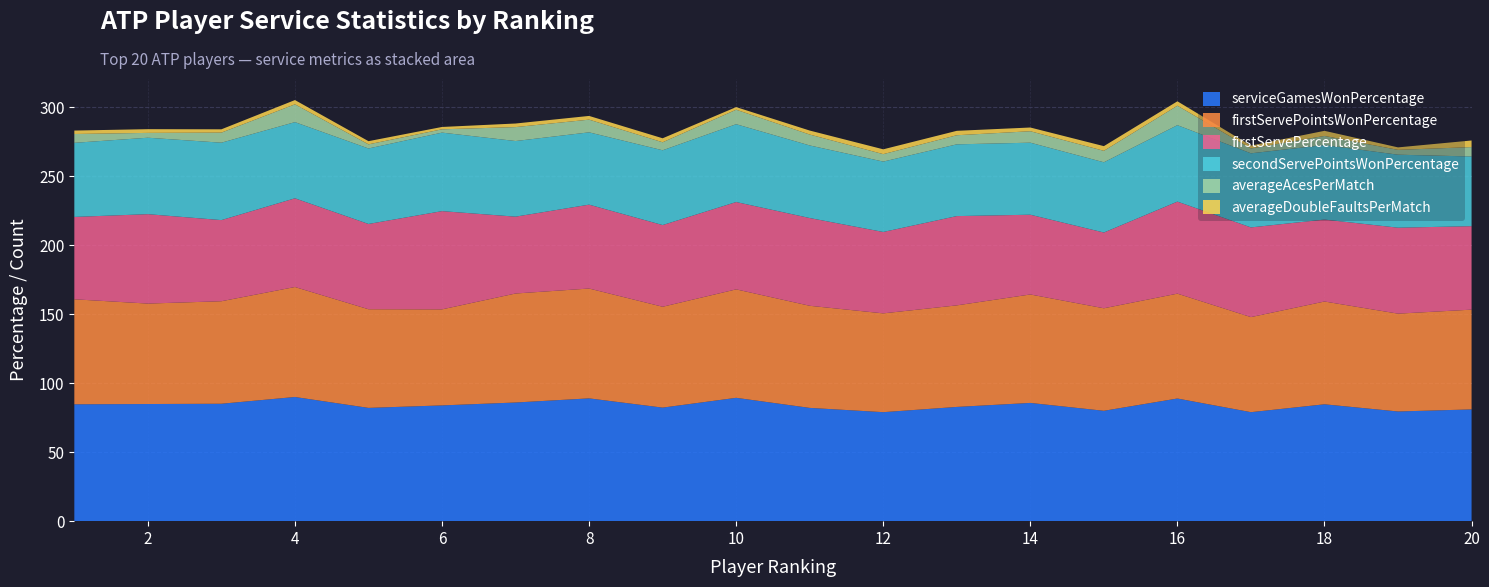

Reading left to right, list all the values displayed in this chart.

serviceGamesWonPercentage: 1=84.7	2=84.9	3=85.1	4=90.0	5=82.1	6=83.9	7=86.0	8=89.0	9=82.3	10=89.4	11=82.1	12=79.0	13=82.8	14=85.7	15=80.0	16=88.9	17=79.0	18=84.7	19=79.5	20=81.0
firstServePointsWonPercentage: 1=76.1	2=72.8	3=74.3	4=79.7	5=71.5	6=69.6	7=79.0	8=79.6	9=73.1	10=78.6	11=74.0	12=71.6	13=73.6	14=78.6	15=74.3	16=76.0	17=68.9	18=74.5	19=70.9	20=72.3
firstServePercentage: 1=59.7	2=64.8	3=58.8	4=64.3	5=61.8	6=71.2	7=55.7	8=60.8	9=59.2	10=63.3	11=63.6	12=59.0	13=64.7	14=57.8	15=54.9	16=66.7	17=65.0	18=59.4	19=62.3	20=60.5
secondServePointsWonPercentage: 1=53.7	2=55.4	3=56.1	4=55.2	5=54.7	6=56.9	7=54.8	8=52.4	9=54.2	10=56.4	11=52.6	12=51.0	13=52.0	14=52.2	15=50.9	16=55.4	17=53.7	18=54.0	19=52.9	20=50.5
averageAcesPerMatch: 1=6.4	2=3.5	3=7.3	4=12.9	5=3.0	6=2.4	7=10.1	8=9.2	9=5.8	10=10.5	11=7.9	12=5.4	13=6.6	14=8.3	15=8.3	16=14.1	17=3.5	18=6.6	19=3.5	20=6.8
averageDoubleFaultsPerMatch: 1=2.5	2=2.7	3=2.4	4=3.1	5=2.3	6=1.7	7=2.6	8=2.7	9=2.9	10=1.9	11=2.9	12=3.5	13=3.2	14=2.7	15=3.4	16=3.2	17=2.1	18=3.7	19=1.8	20=4.8